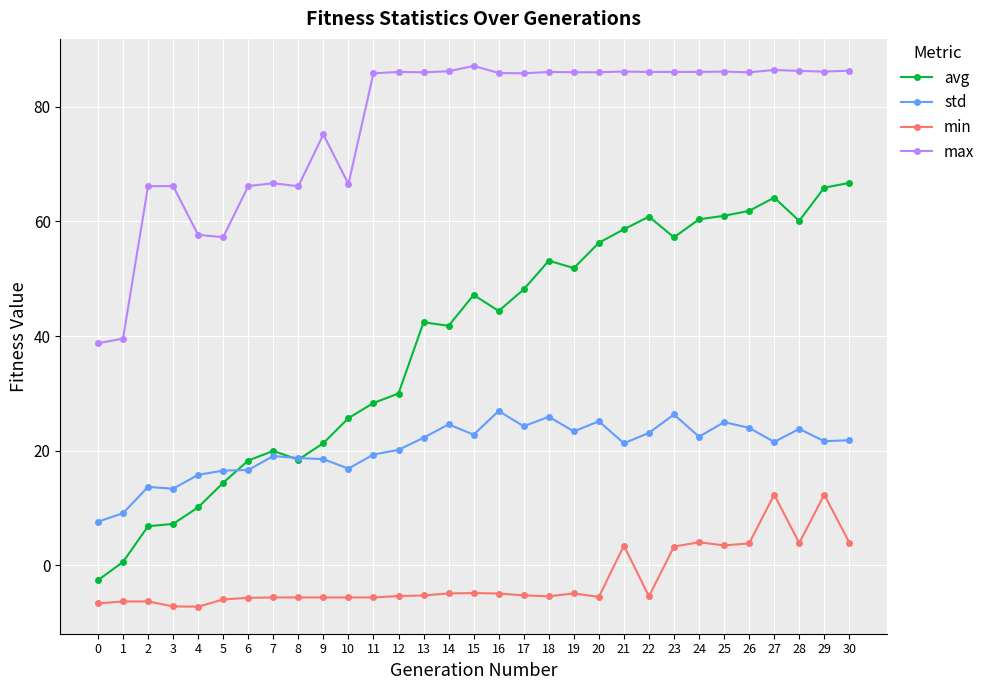

How many data points does each series have?

31